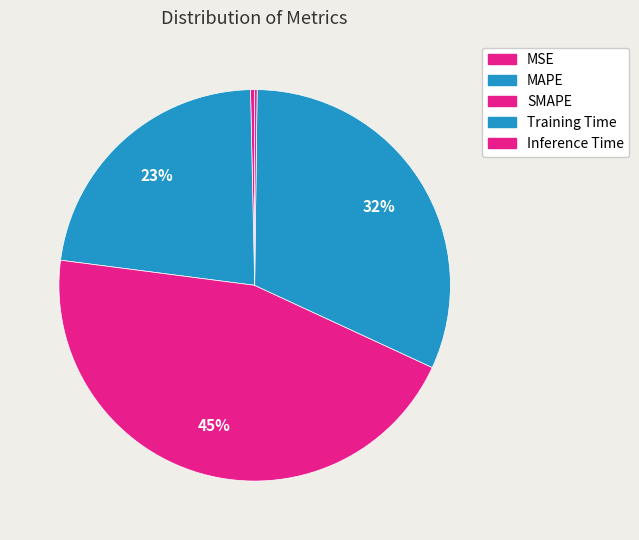

Which has a higher value, Training Time or Inference Time?

Training Time